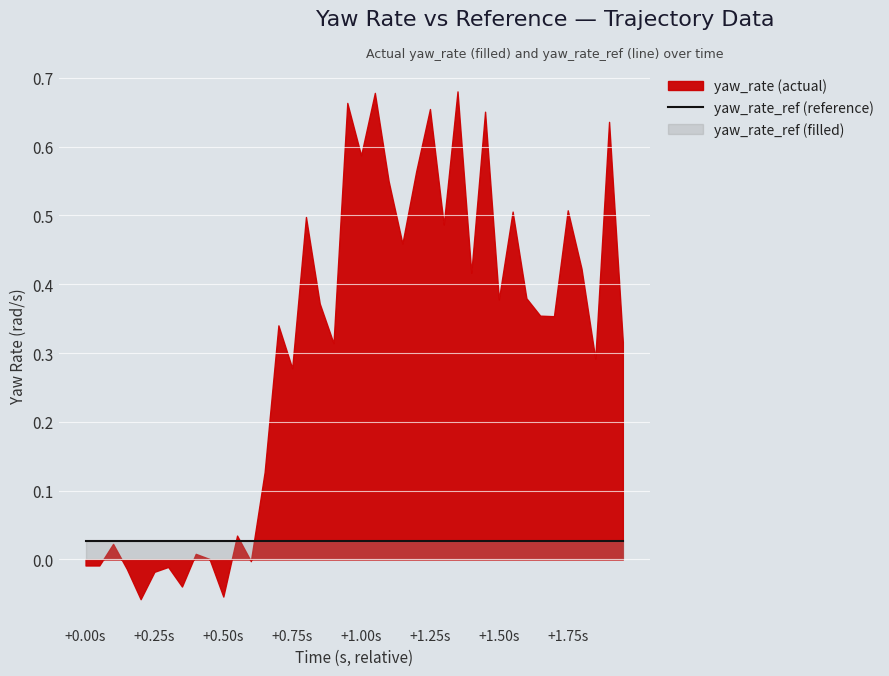

At which category is the sum across all series the highest?

27